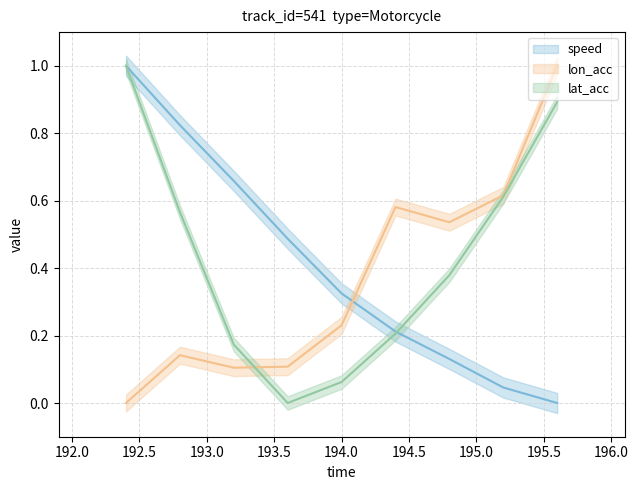

What is the greatest value displayed?

1.0